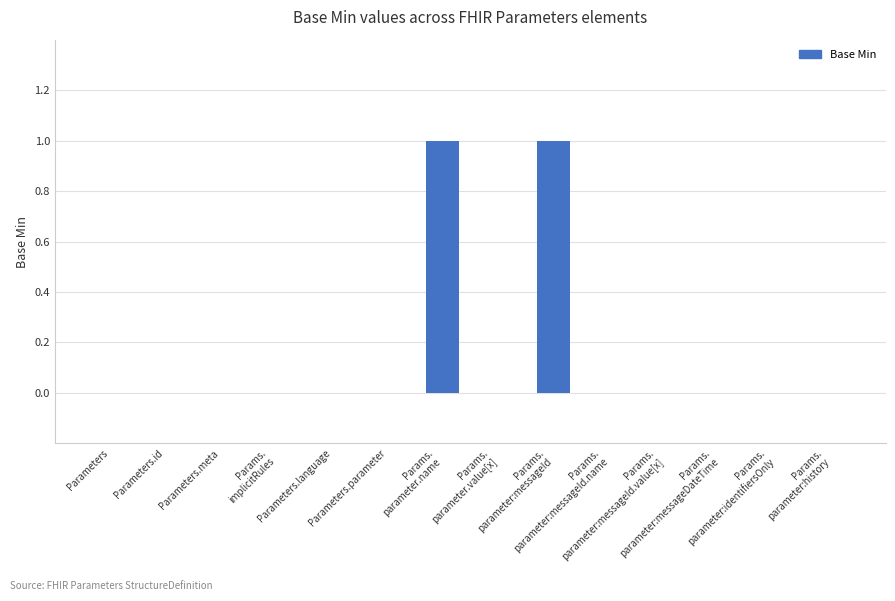

How many distinct data groups are displayed?

1